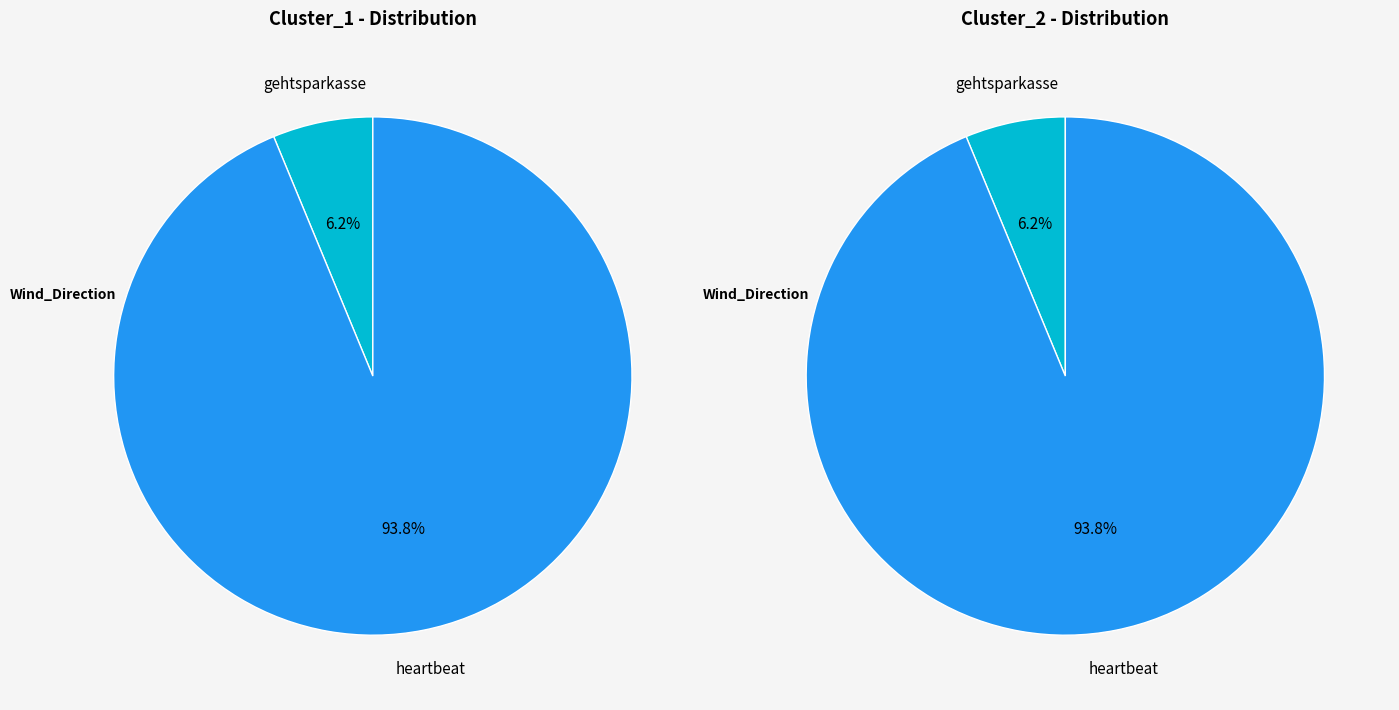

Is it true that gehtsparkasse / begood is 16% of the pie?

False